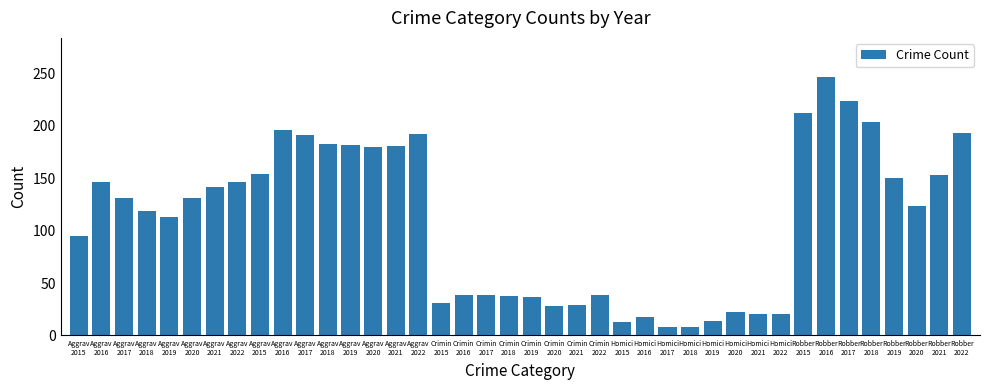

Reading left to right, list all the values displayed in this chart.

Aggrav
2015=95	Aggrav
2016=146	Aggrav
2017=131	Aggrav
2018=119	Aggrav
2019=113	Aggrav
2020=131	Aggrav
2021=142	Aggrav
2022=146	Aggrav
2015=154	Aggrav
2016=196	Aggrav
2017=191	Aggrav
2018=183	Aggrav
2019=182	Aggrav
2020=180	Aggrav
2021=181	Aggrav
2022=192	Crimin
2015=31	Crimin
2016=39	Crimin
2017=39	Crimin
2018=38	Crimin
2019=37	Crimin
2020=28	Crimin
2021=29	Crimin
2022=39	Homici
2015=13	Homici
2016=18	Homici
2017=8	Homici
2018=8	Homici
2019=14	Homici
2020=22	Homici
2021=20	Homici
2022=20	Robber
2015=212	Robber
2016=247	Robber
2017=224	Robber
2018=204	Robber
2019=150	Robber
2020=124	Robber
2021=153	Robber
2022=193